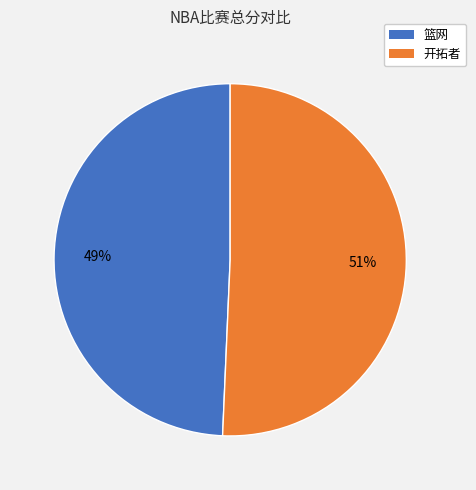

To the nearest percent, what is the average slice percentage?

50%